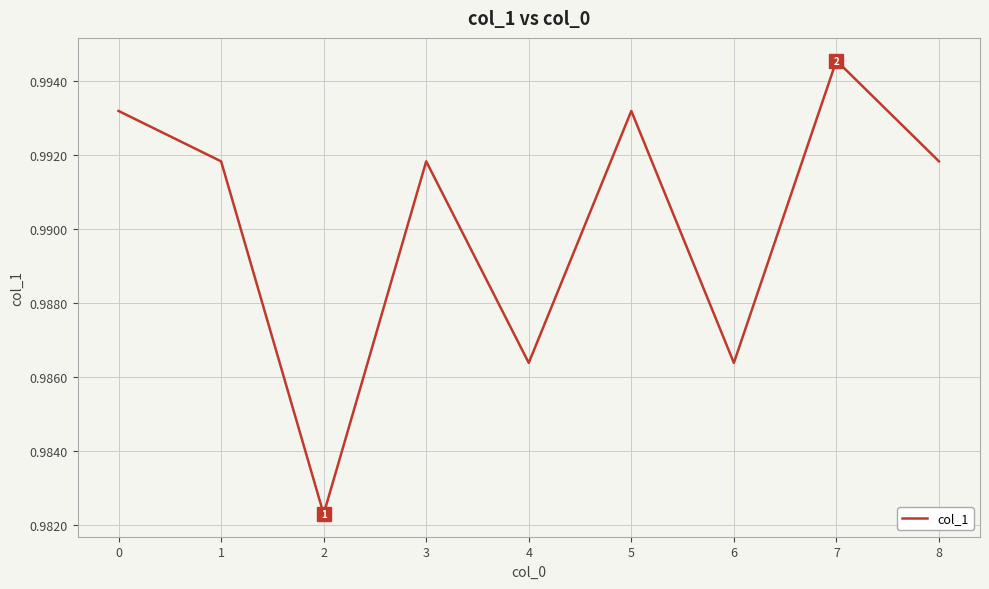

Which has a higher value, 5 or 7?

7